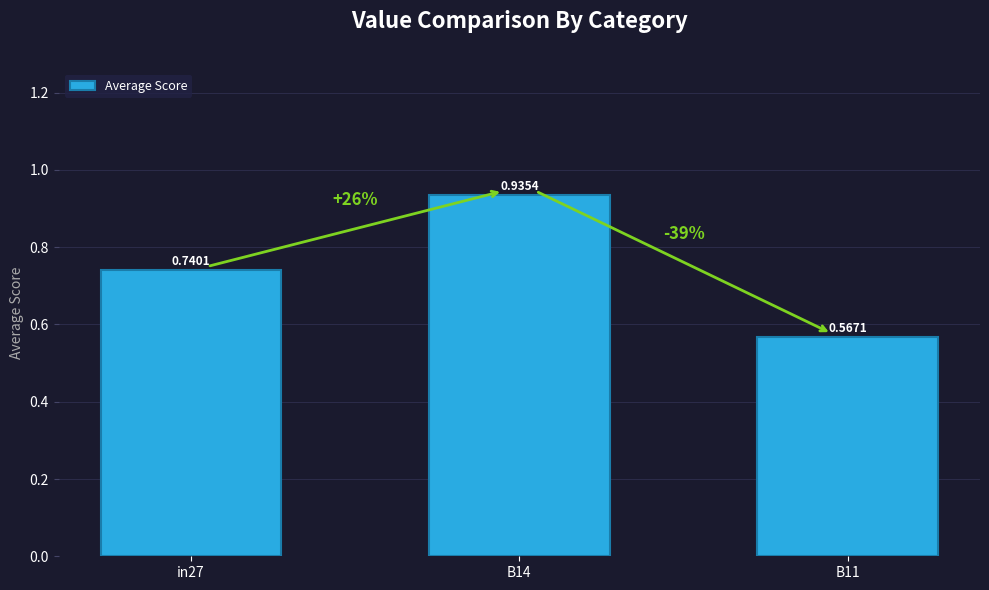

Count the number of categories in the chart.

3